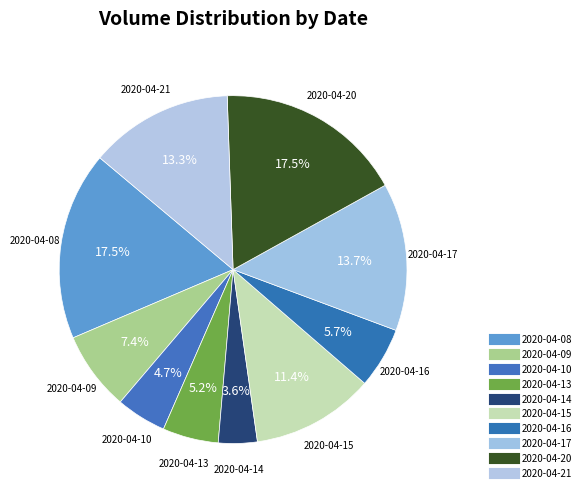

How many slices are in this pie chart?

10